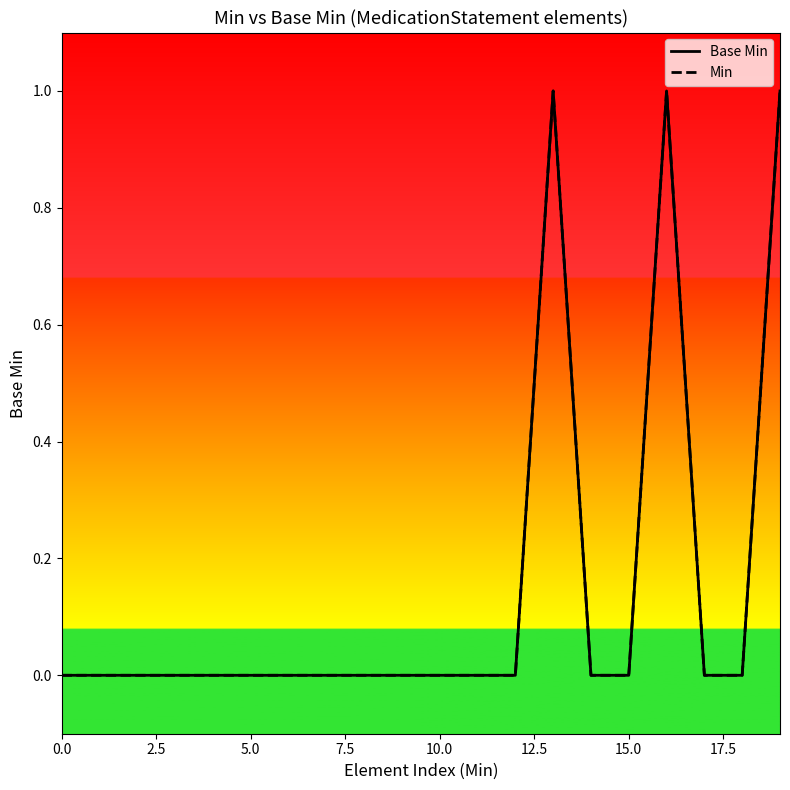

Does the chart have visible grid lines?

No